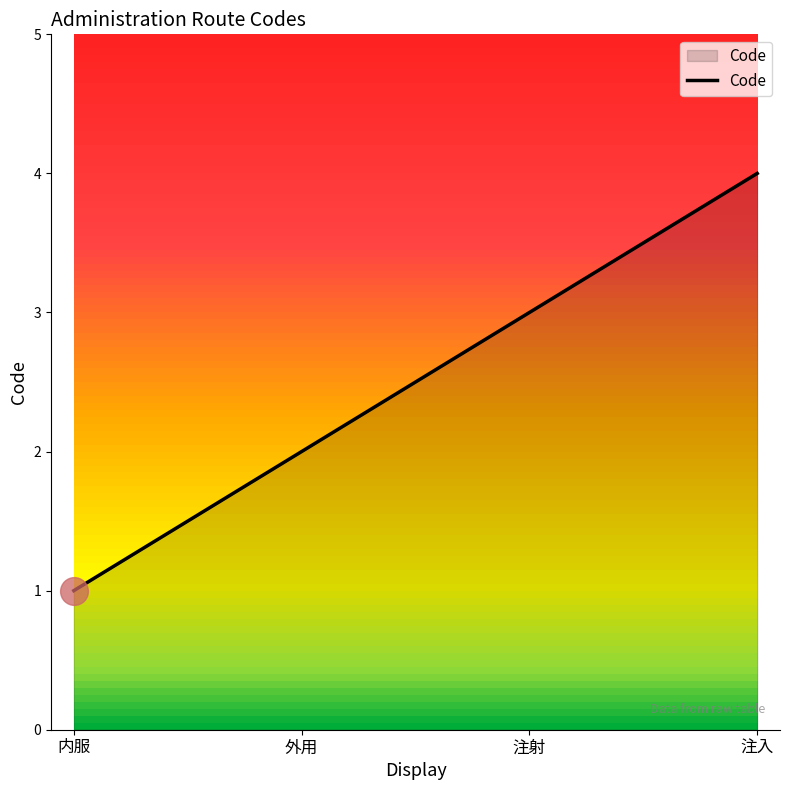

Rank the categories by value from highest to lowest.

注入, 注射, 外用, 内服